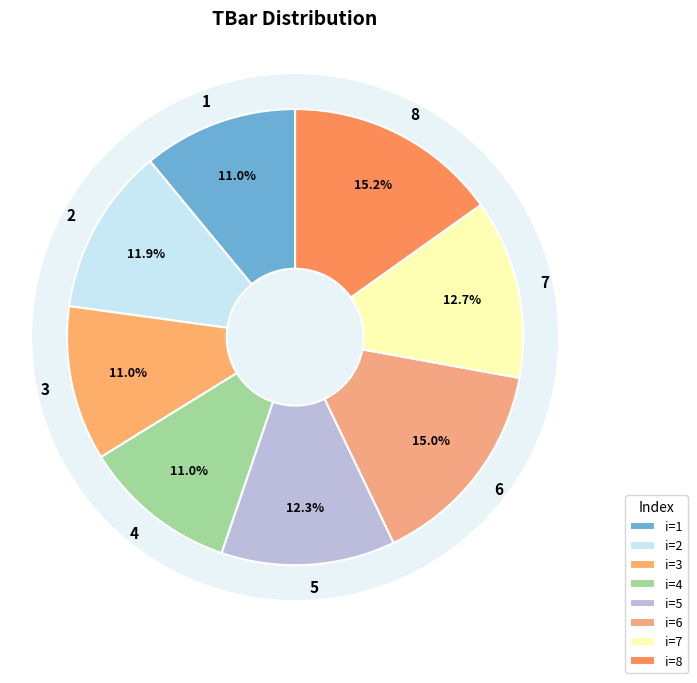

Which category has the biggest portion of the pie?

8